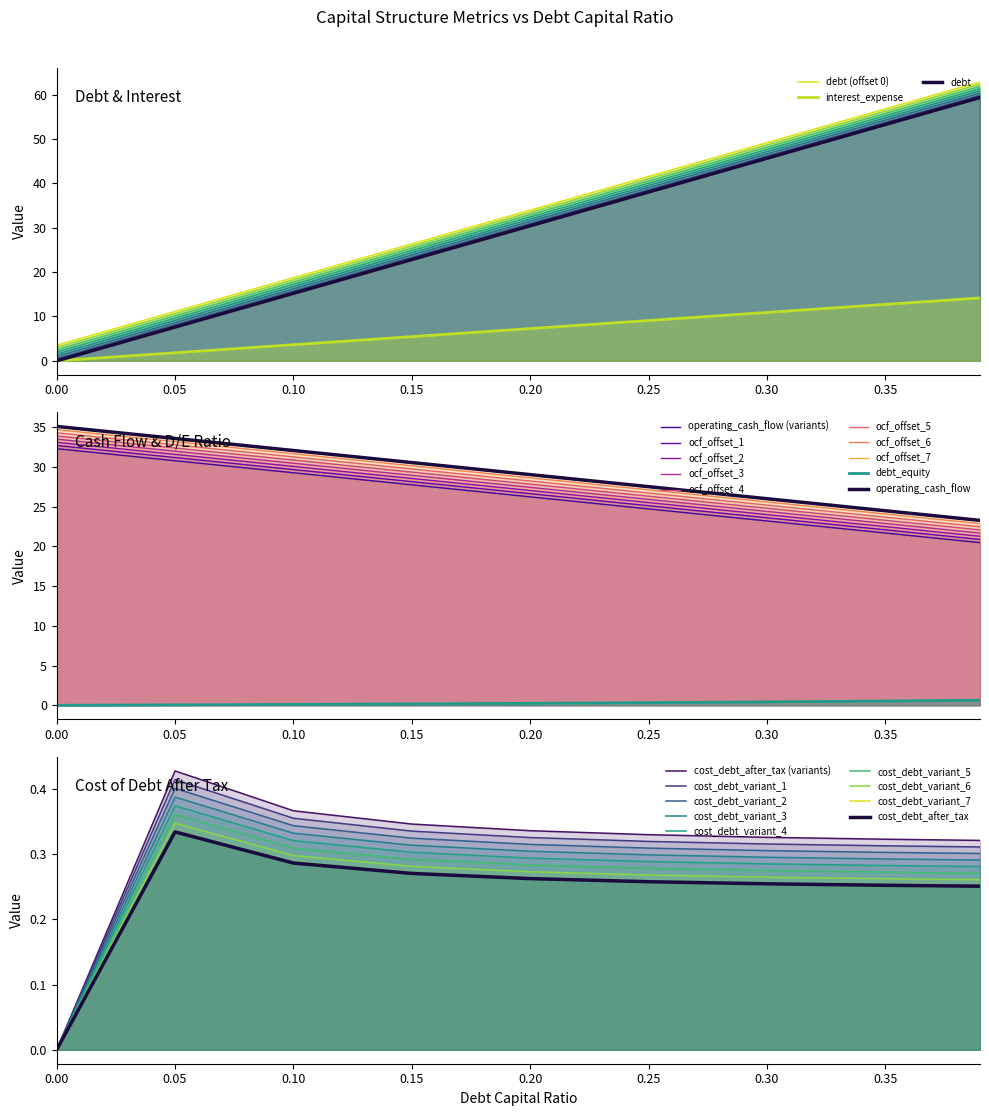

What is the label of the 7th point from the right?

0.1